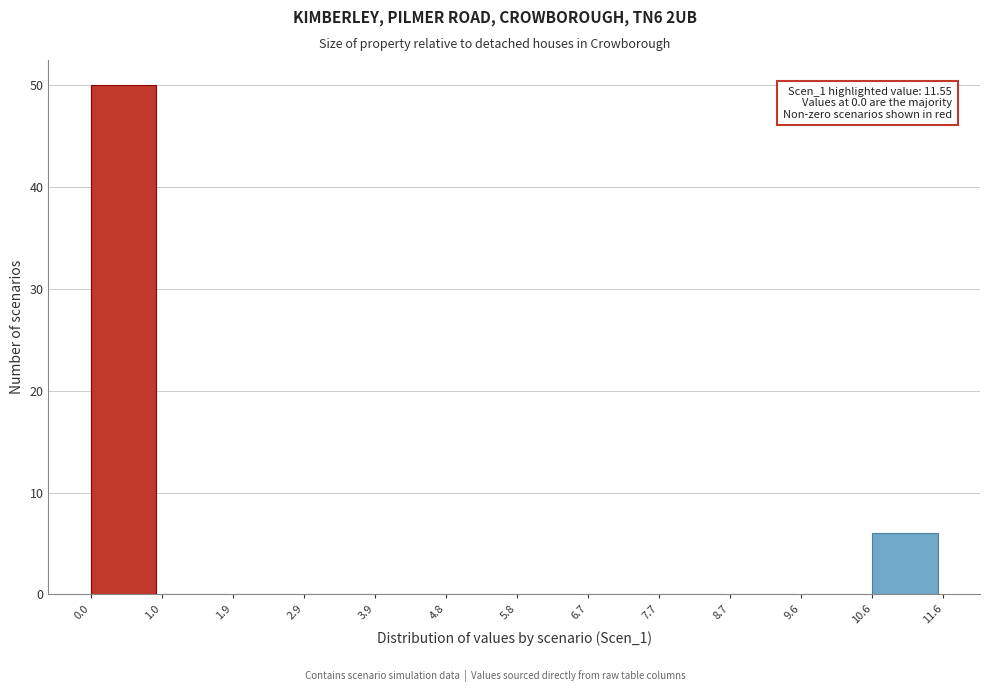

Which range on the x-axis has the tallest bar?

0.0 to 1.0